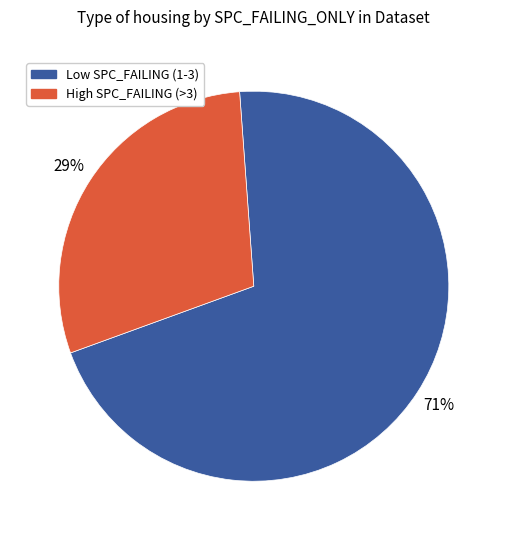

Is there any slice that represents more than half of the pie?

Yes